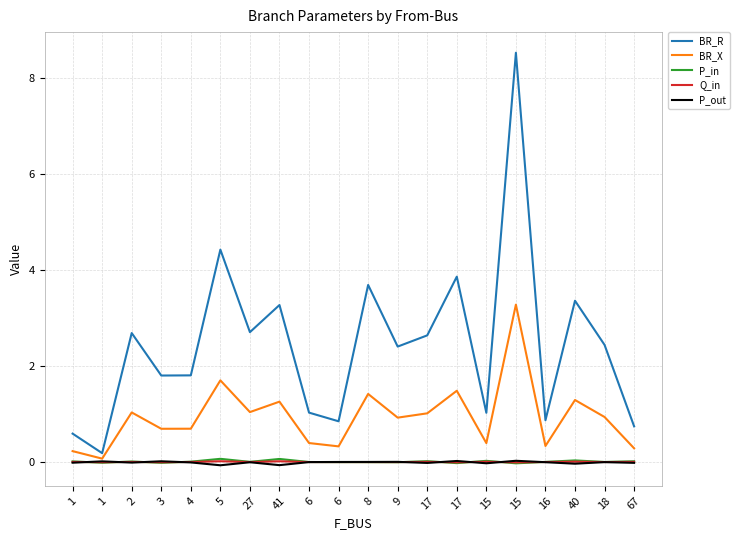

What are all the series names shown in the legend?

BR_R, BR_X, P_in, Q_in, P_out